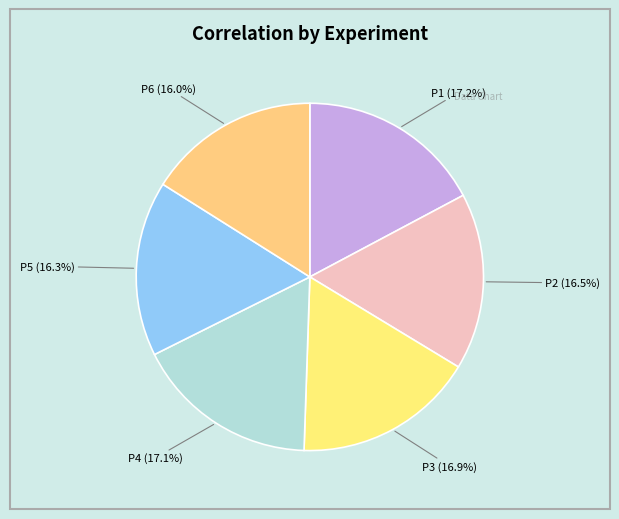

To the nearest percent, what percentage of the pie is P5?

16%